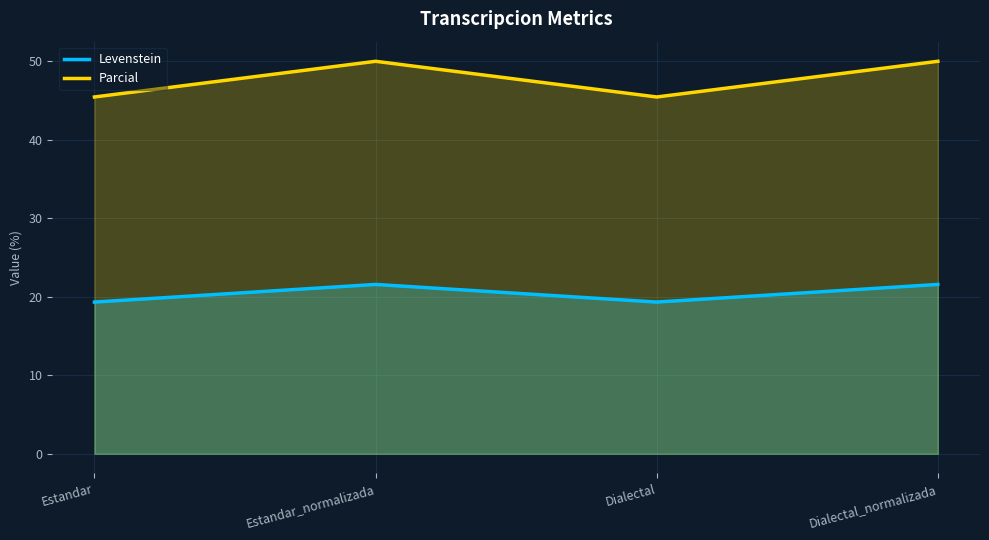

The Parcial series shows 45.5 at Estandar. True or false?

True